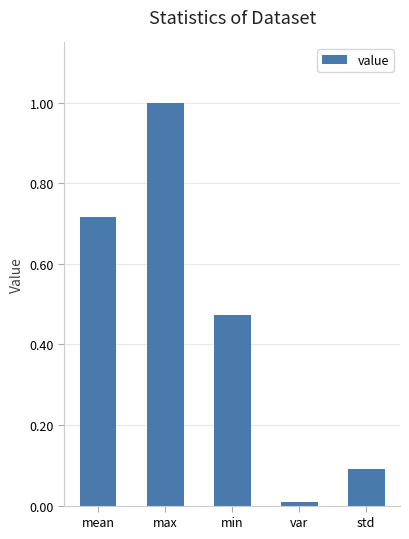

What is the sum of the values at min and max?

1.5